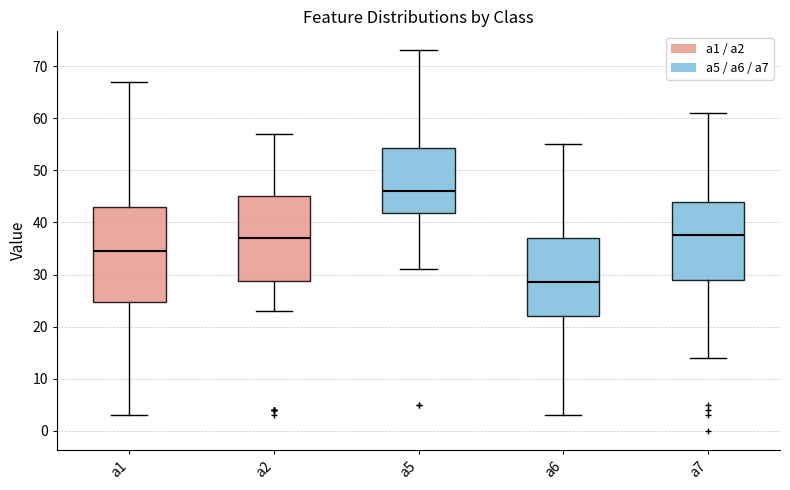

Where does the median line of the box for a7 sit on the y-axis? The values are not printed on the chart, so give them approximately, as read against the axis.

38